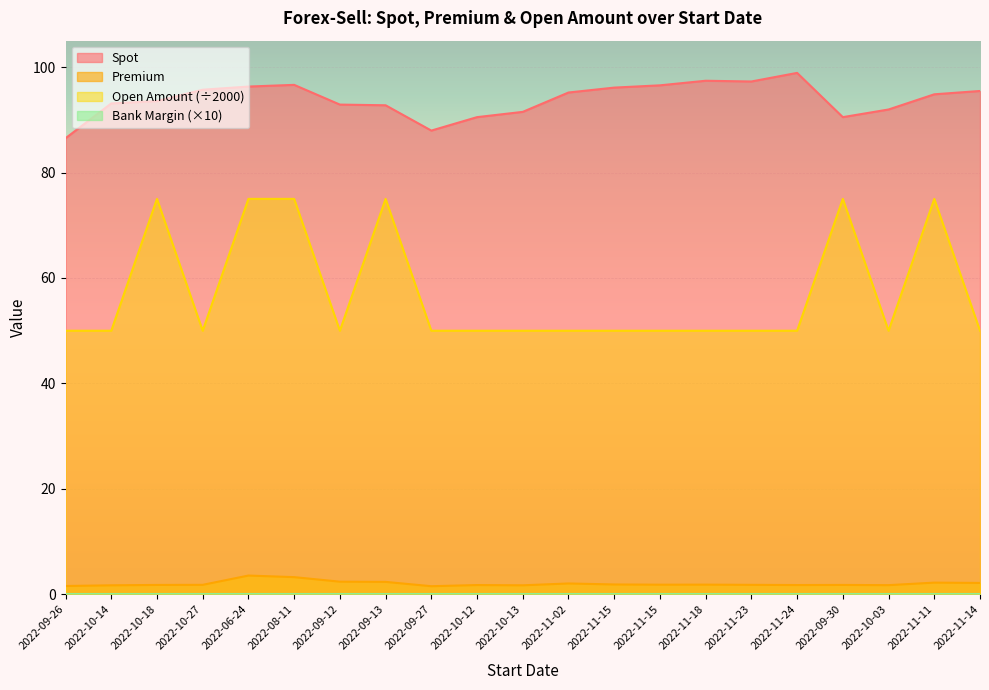

At which label does Premium reach its minimum?

2022-09-27